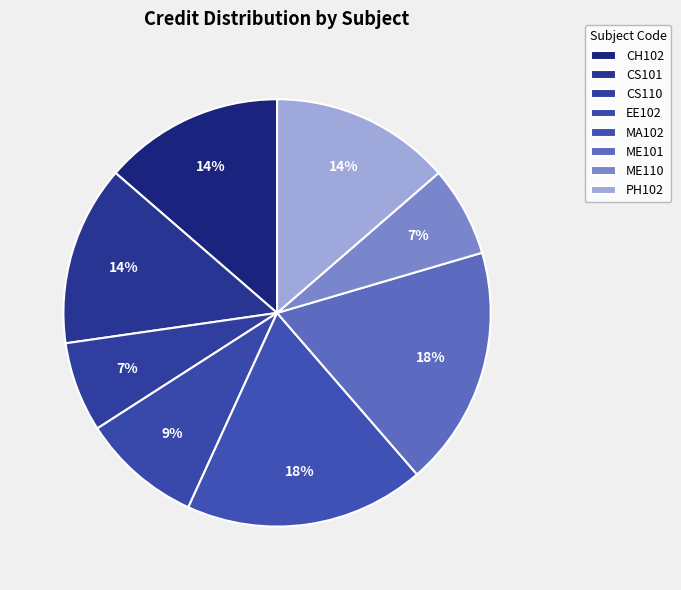

Count the number of slices in the pie.

8